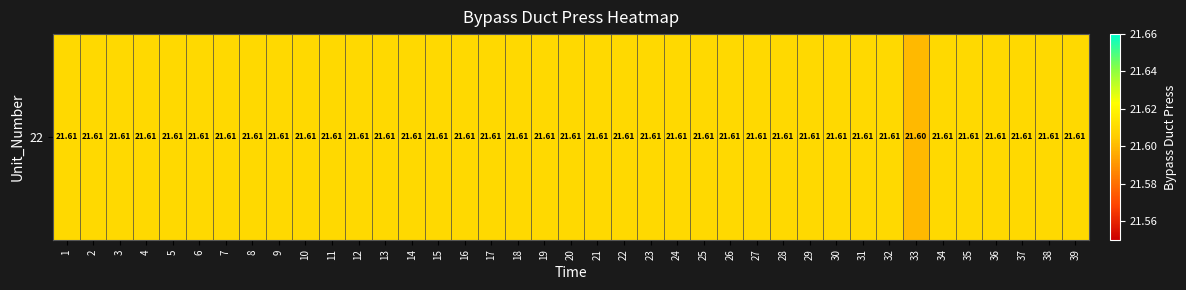

Rank the categories by value from lowest to highest.

33, 1, 2, 3, 4, 5, 6, 7, 8, 9, 10, 11, 12, 13, 14, 15, 16, 17, 18, 19, 20, 21, 22, 23, 24, 25, 26, 27, 28, 29, 30, 31, 32, 34, 35, 36, 37, 38, 39